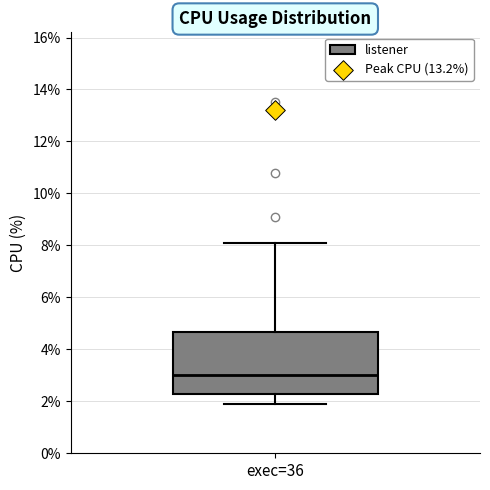

Read this box plot against the y-axis: the position of the median line, the range covered by the box, and the ends of both whiskers. The values are not printed on the chart, so give them approximately, as read against the axis.

median 3.0, box 2.4 to 4.6, whiskers 2.0 to 8.2